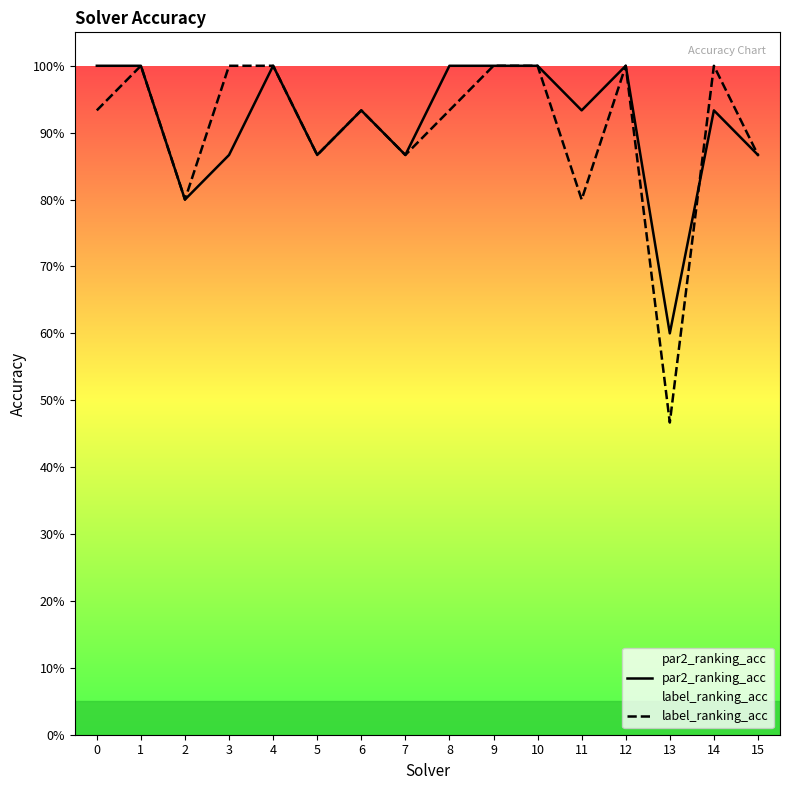

At how many categories does at least one series exceed 0?

16